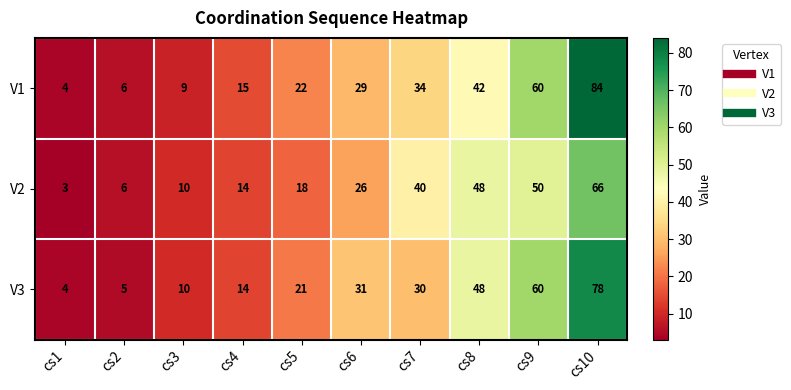

List the series in order of their overall mean, highest first.

V1, V3, V2